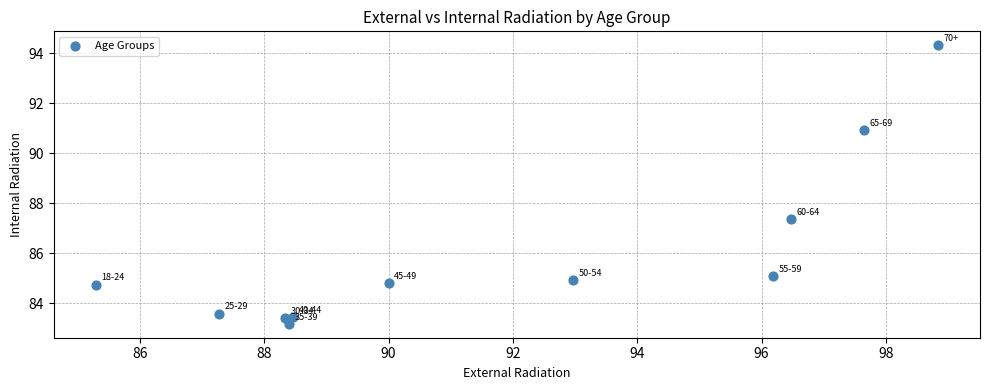

What Y value in the scatter plot is closest to 88?

87.4